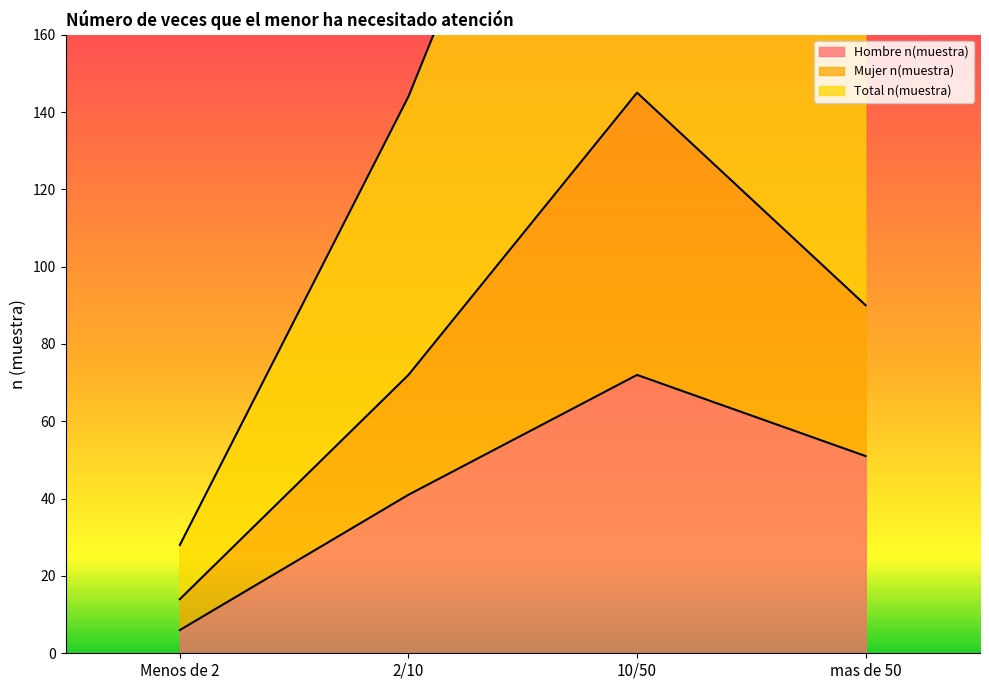

True or false: Mujer n(muestra) and Hombre n(muestra) cross at least once.

False